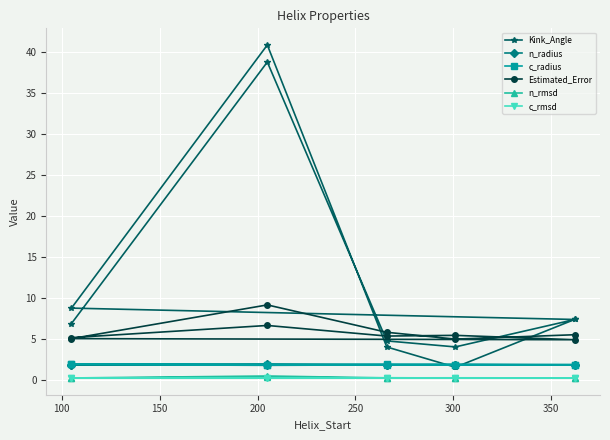

Which series has the widest spread of values?

Kink_Angle